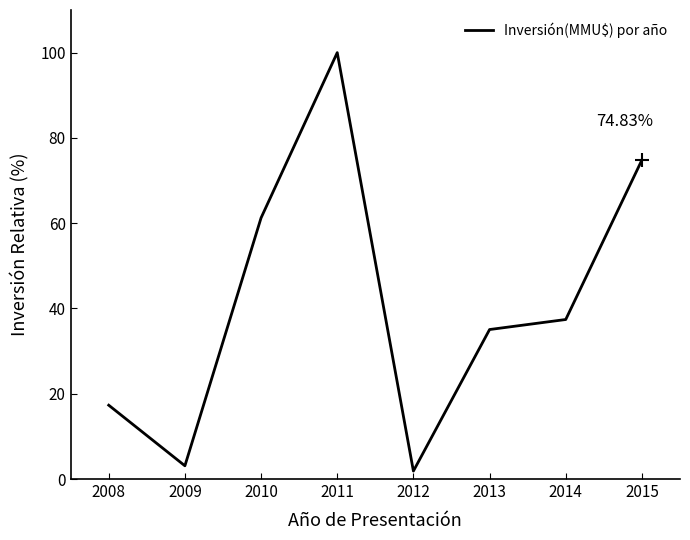

True or false: the data has more than 0 interior local peaks.

True